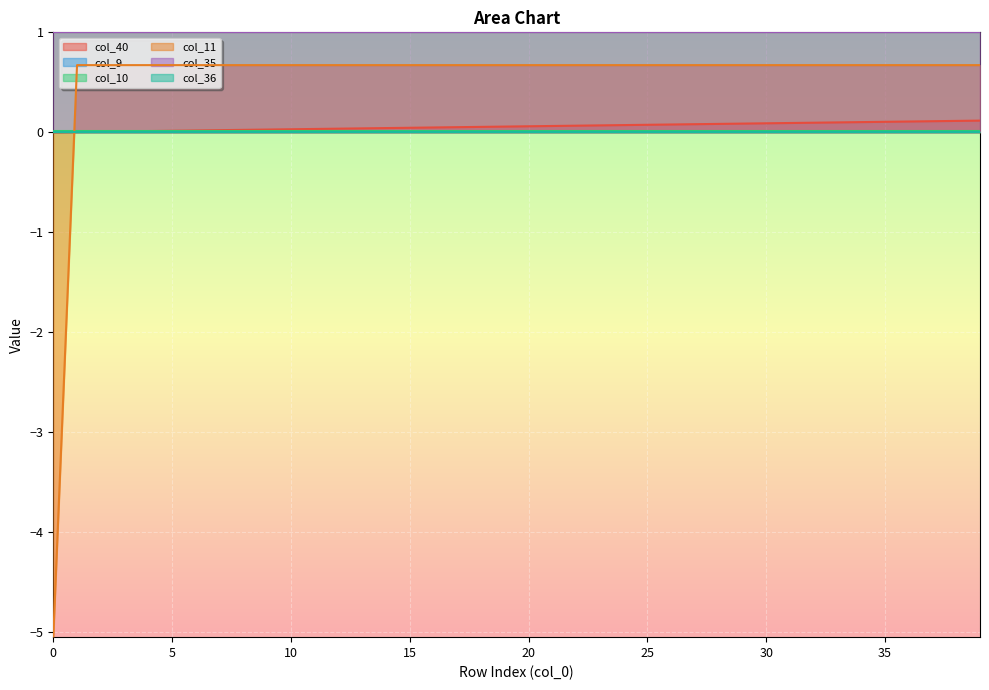

Rank the series at 10 from lowest to highest value.

col_9, col_36, col_10, col_40, col_11, col_35